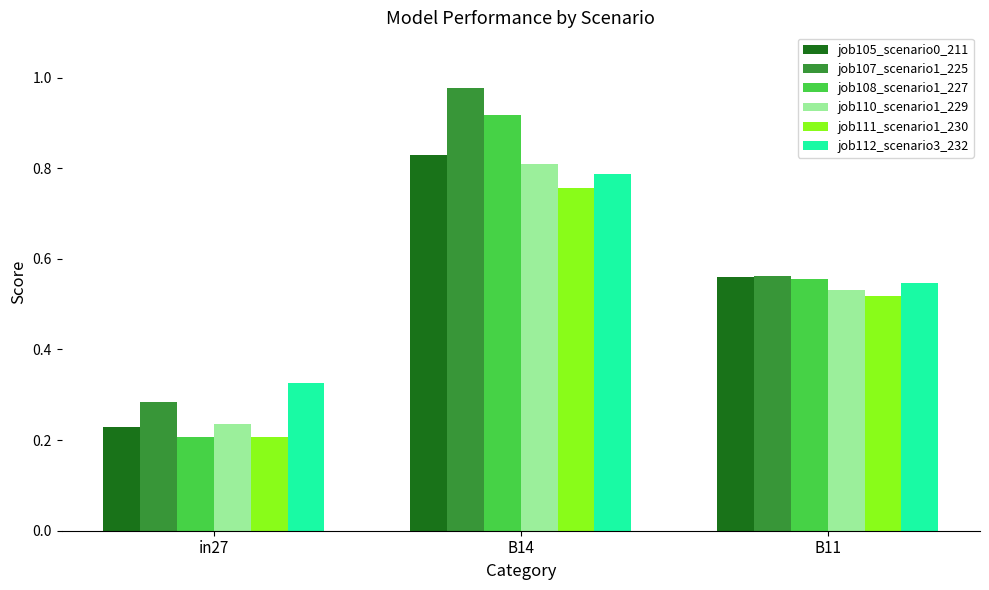

What position from the left is B14?

2